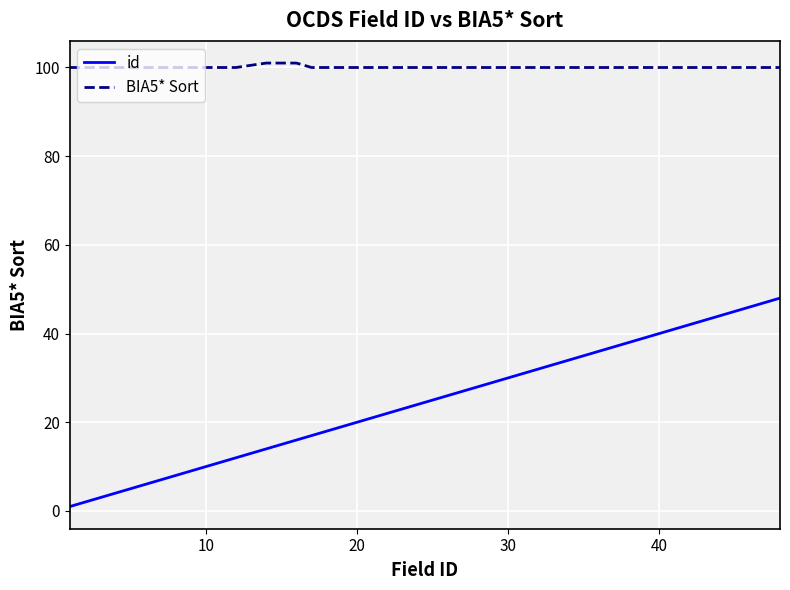

Which series has the largest total across all categories?

BIA5* Sort